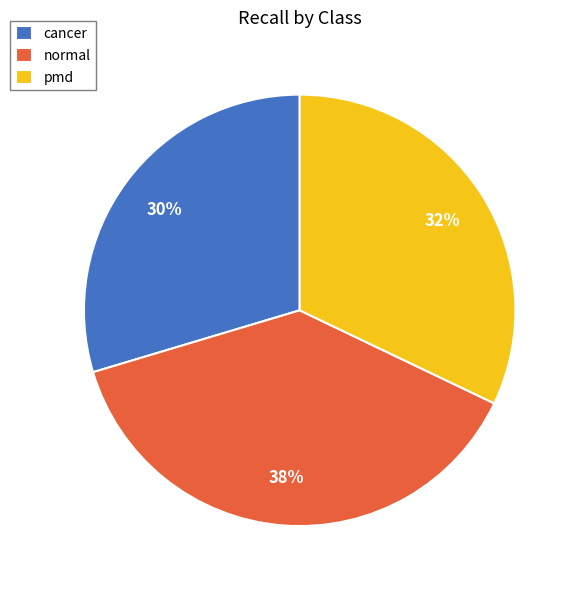

To the nearest percent, what is the average slice percentage?

33%